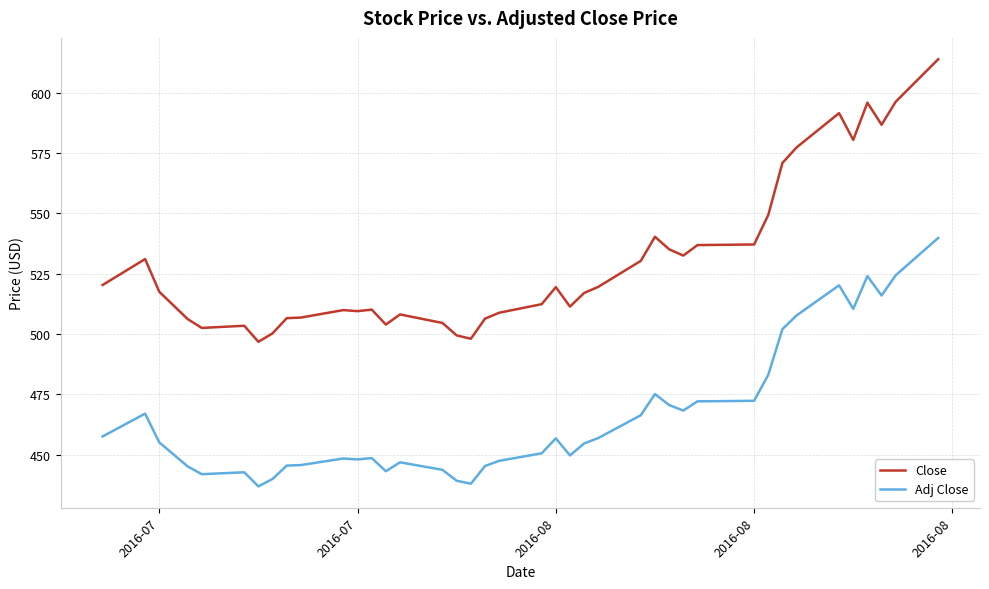

Which series has the largest total across all categories?

Close